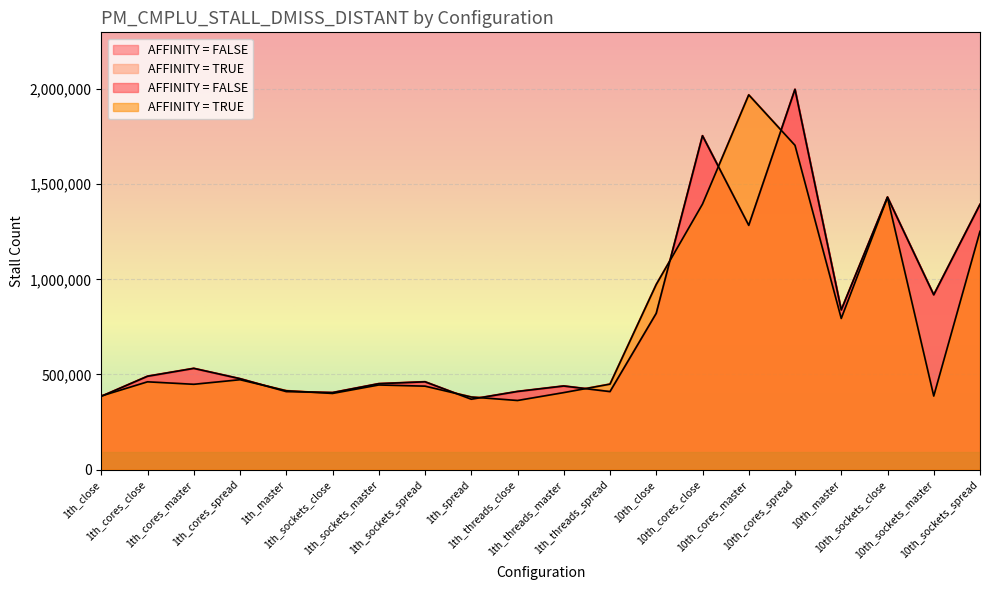

Which category has the lowest value across all series?

1th_threads_close